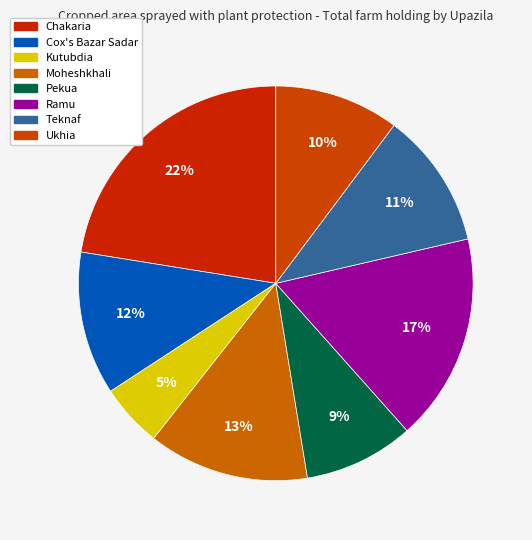

True or false: Chakaria accounts for 16% of the total.

False